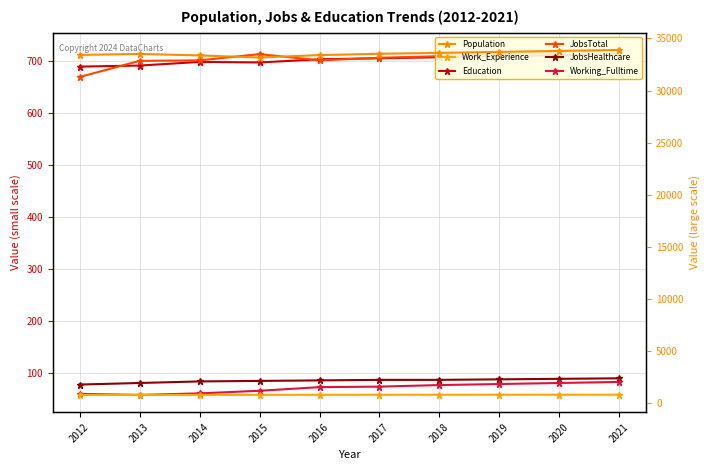

The value of Work_Experience at 2018 is 1353. True or false?

False